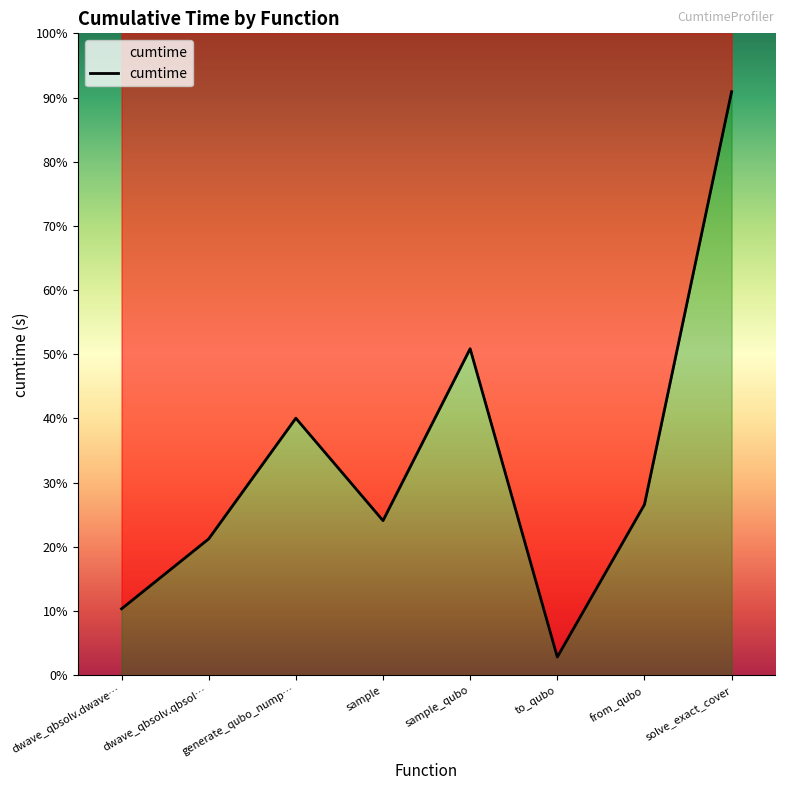

Rank the categories by value from lowest to highest.

to_qubo, dwave_qbsolv.dwave…, dwave_qbsolv.qbsol…, sample, from_qubo, generate_qubo_nump…, sample_qubo, solve_exact_cover